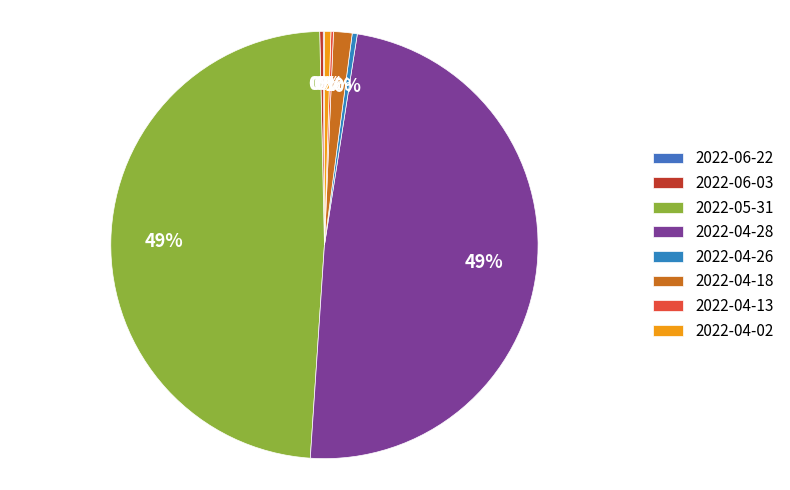

How many slices are in this pie chart?

8